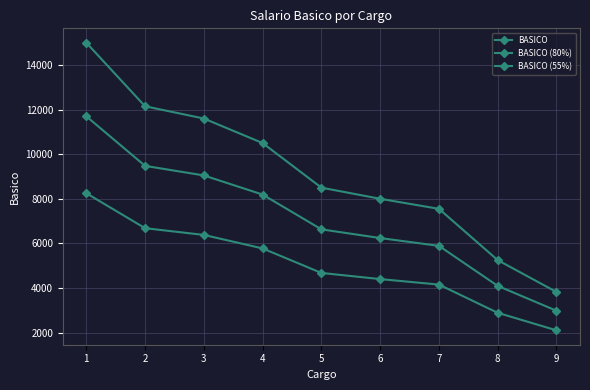

Count the number of categories in the chart.

9